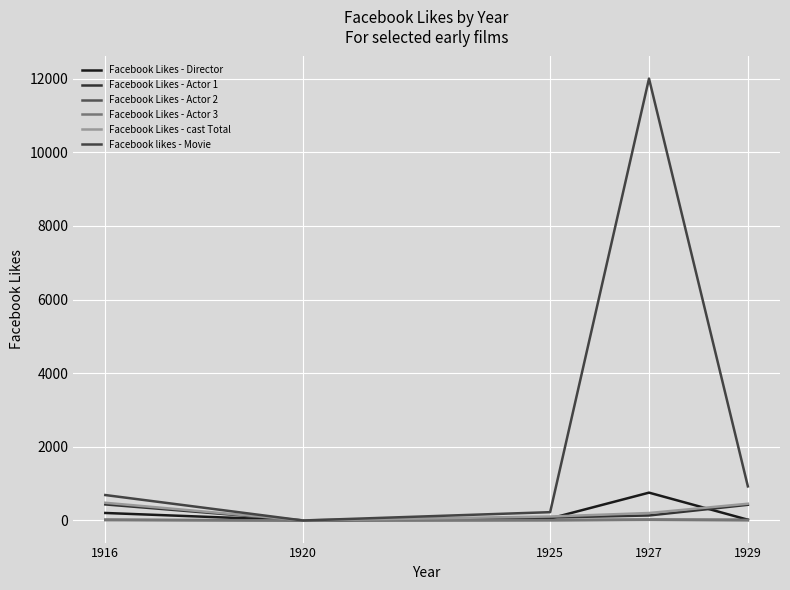

Count the number of data series in this chart.

6